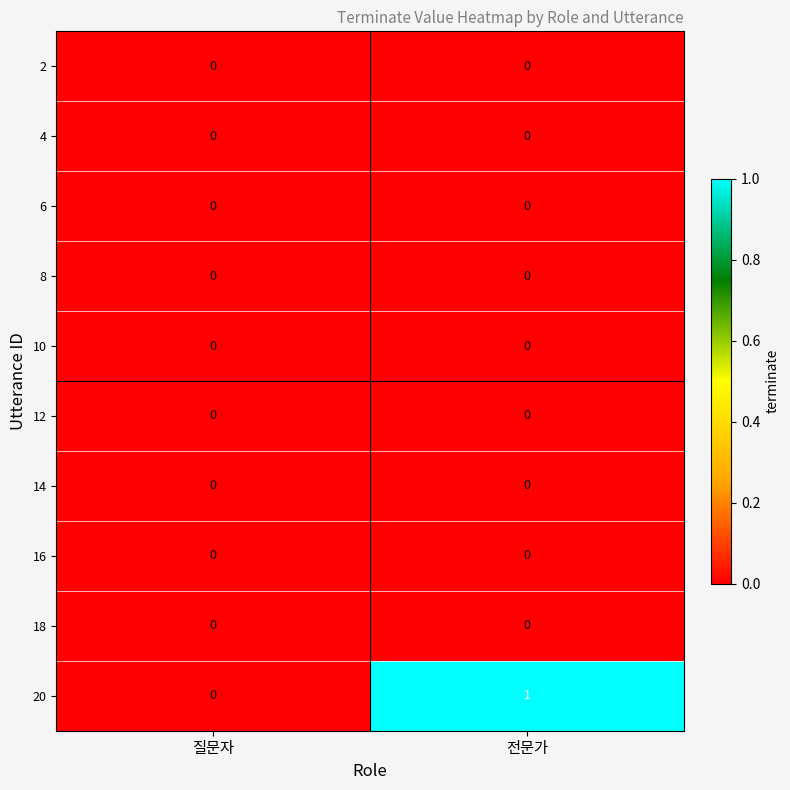

Reading right to left, list all the values displayed in this chart.

2: 0	0
4: 0	0
6: 0	0
8: 0	0
10: 0	0
12: 0	0
14: 0	0
16: 0	0
18: 0	0
20: 1	0